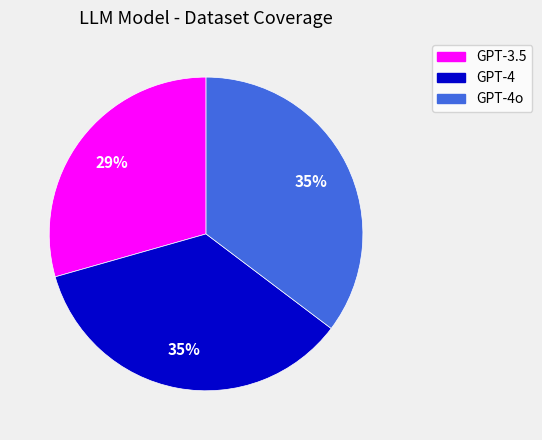

Is there any slice that represents more than half of the pie?

No